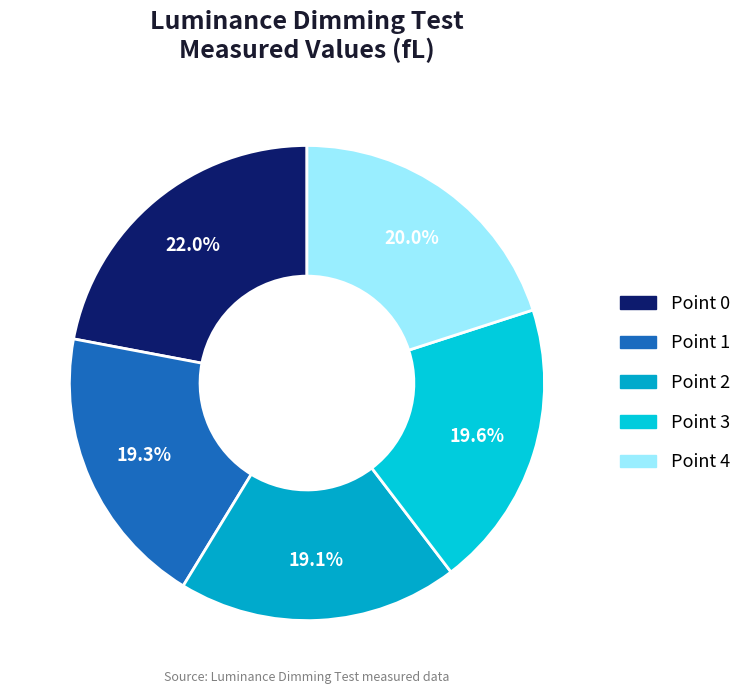

Which has a higher value, Point 2 or Point 4?

Point 4